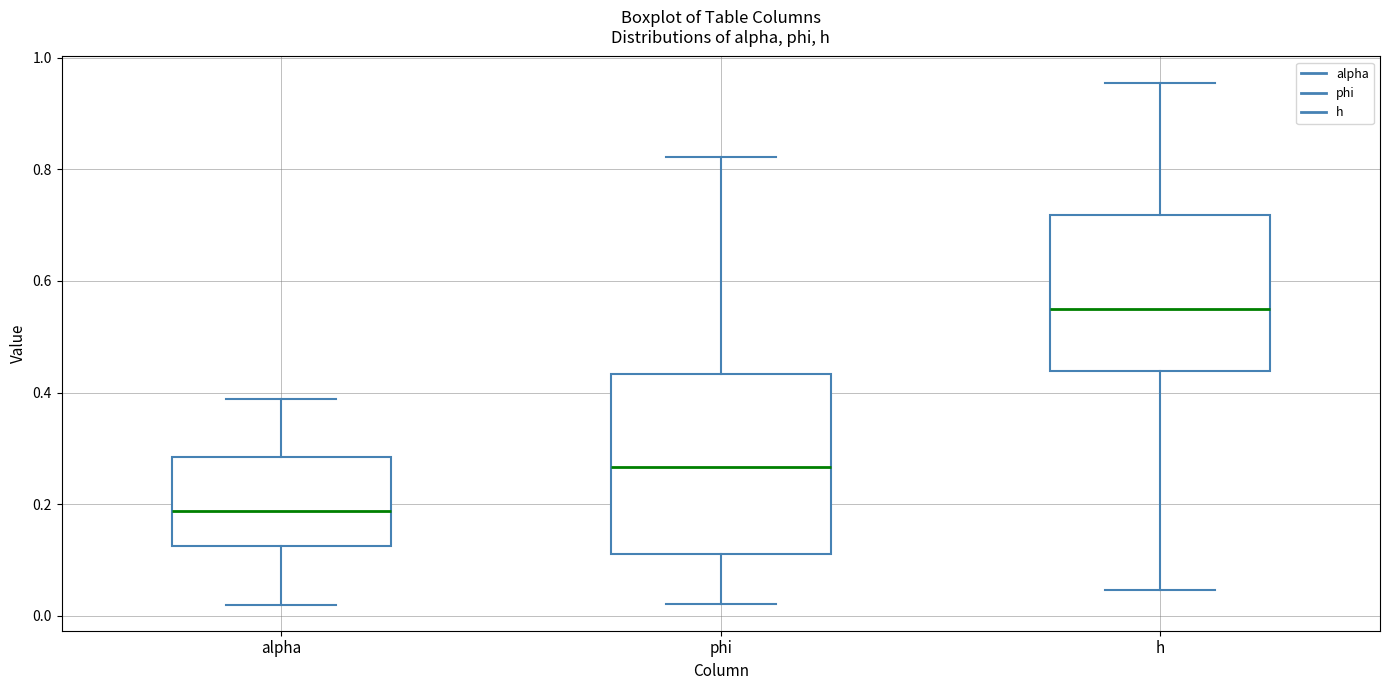

Which box has the highest median line?

h